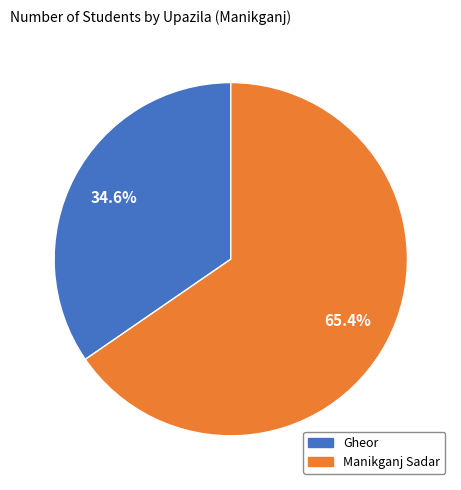

Which slice is the largest?

Manikganj Sadar